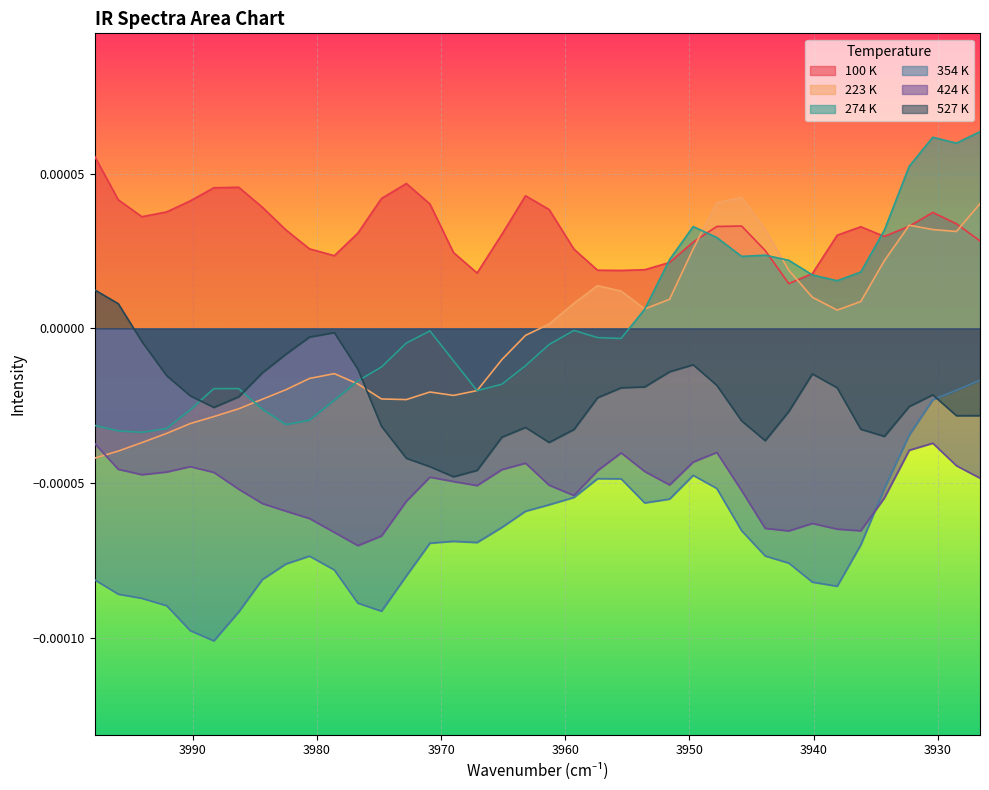

True or false: 354 K and 223 K intersect in this chart.

False